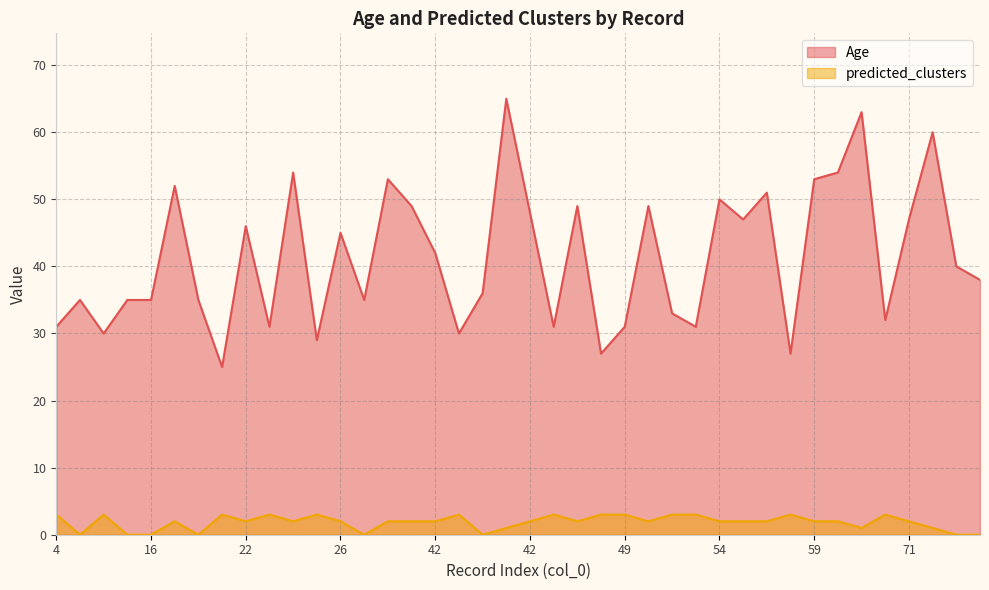

Rank the series by their average value, from lowest to highest.

predicted_clusters, Age